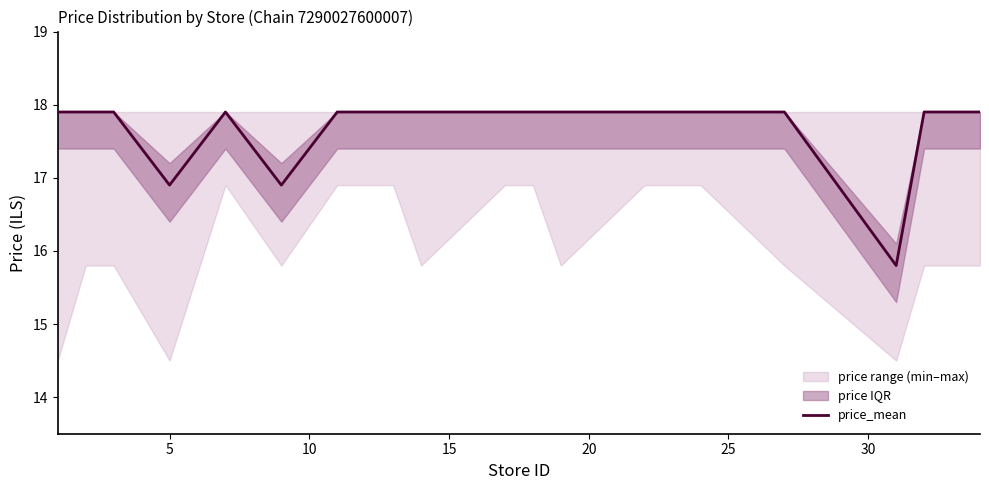

What is the maximum value for price_mean?

17.9